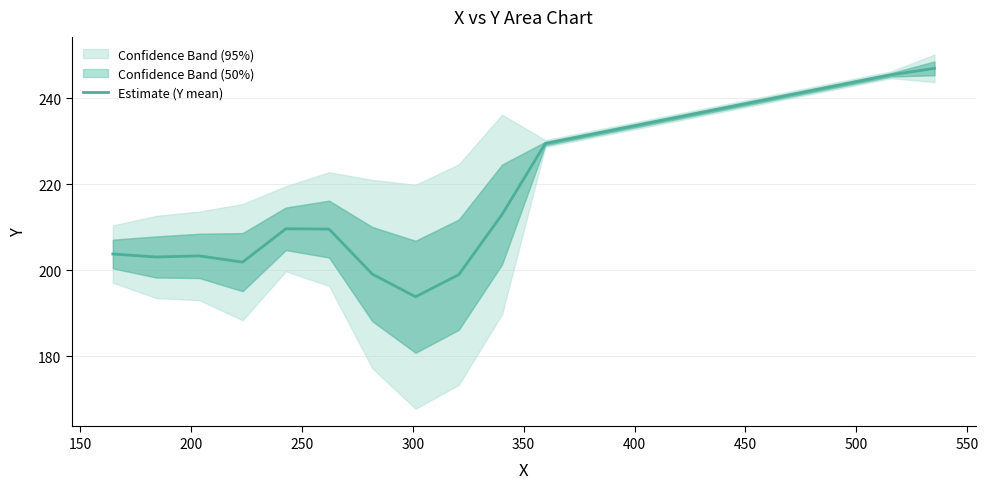

What is the sum of the values at 300 and 150?

412.8